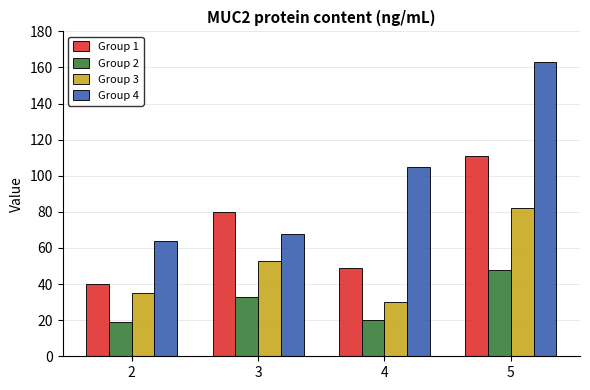

True or false: Group 3 has a value of 30 at 4.

True